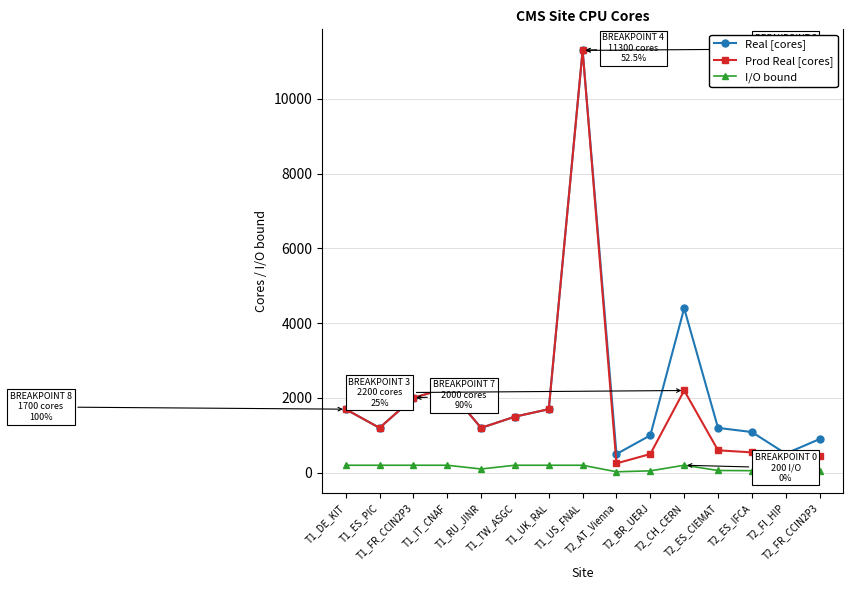

The value of Prod Real [cores] at T1_ES_PIC is 1200.0. True or false?

True